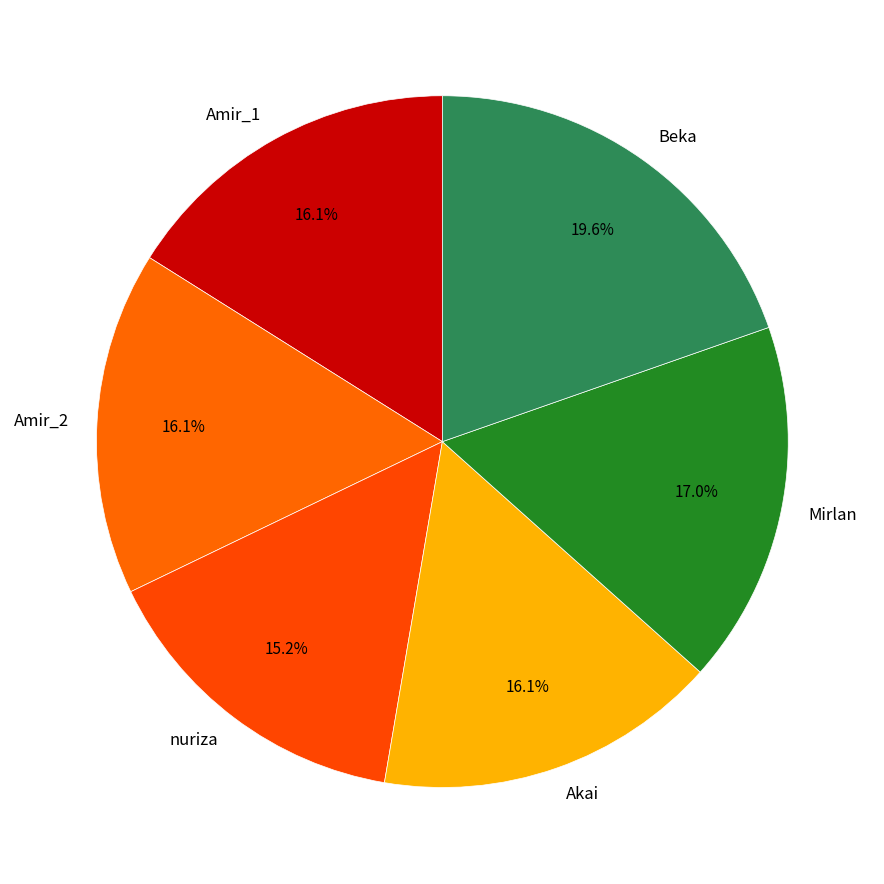

How many slices are in this pie chart?

6